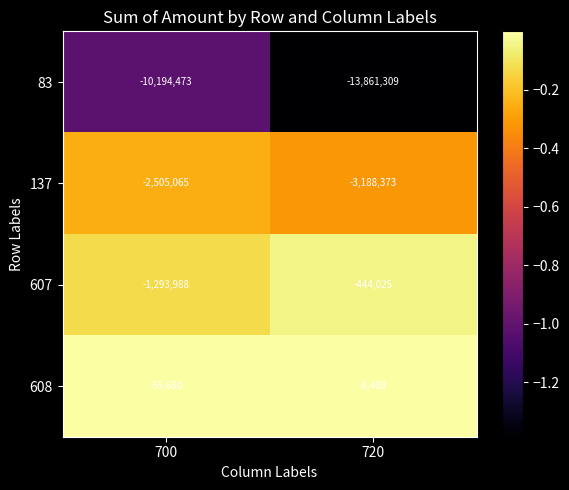

Read the 608 value at 720, to the nearest 10.

-8410